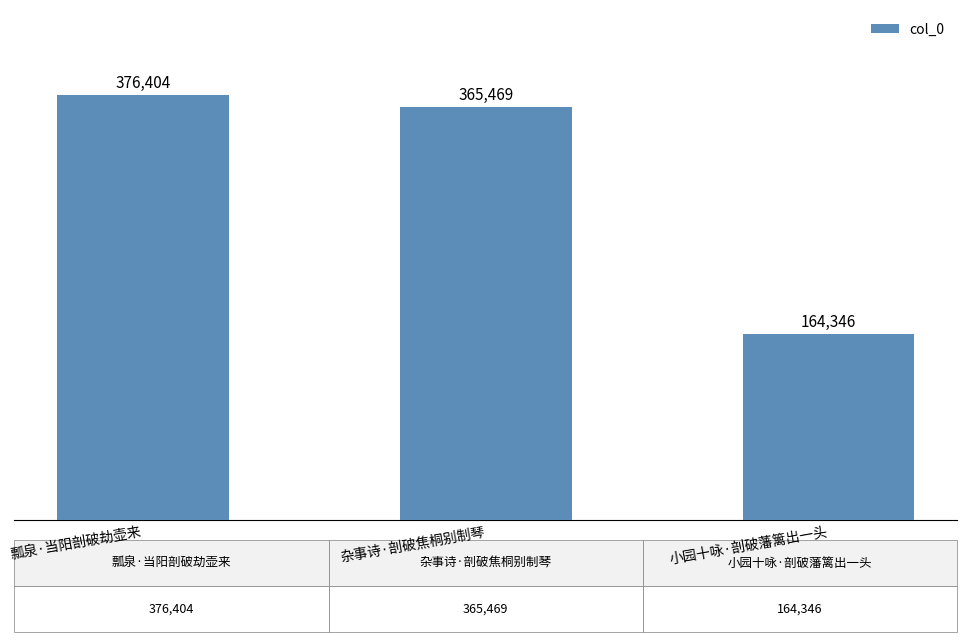

What is the change in value from 杂事诗·剖破焦桐别制琴 to 小园十咏·剖破藩篱出一头?

-201123